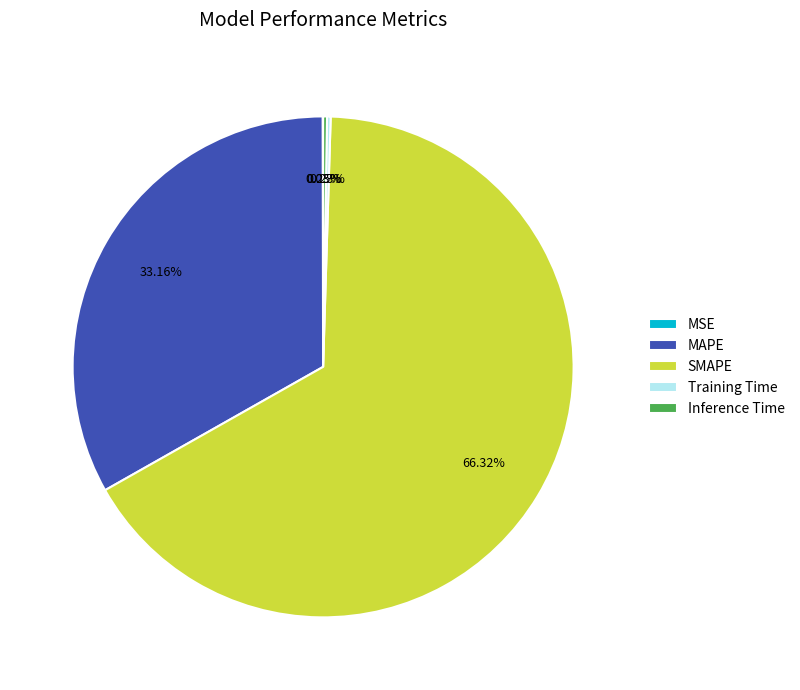

To the nearest percent, what is the average slice percentage?

20%